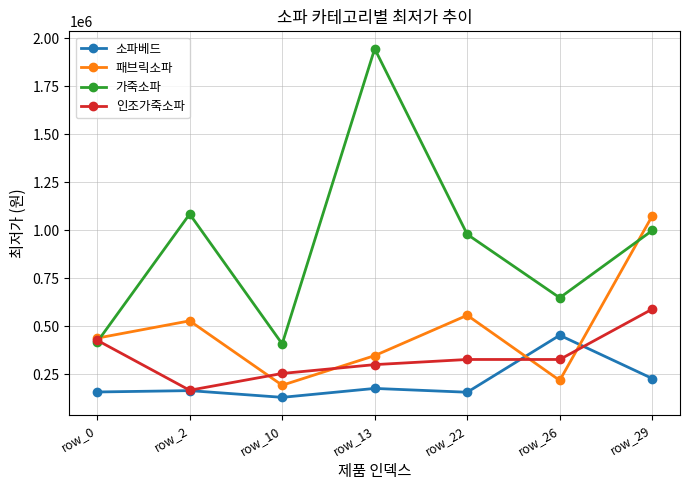

Rank the series by their average value, from highest to lowest.

가죽소파, 패브릭소파, 인조가죽소파, 소파베드